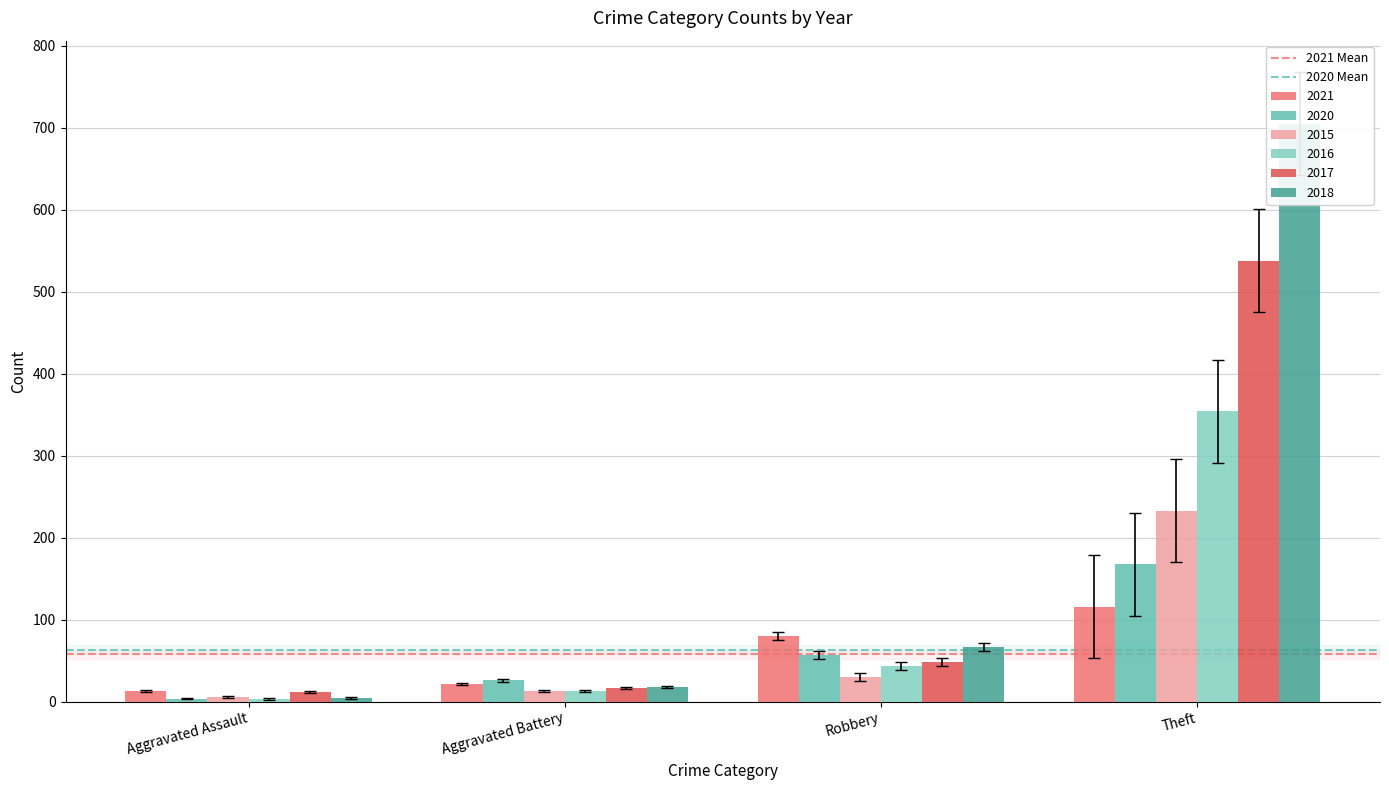

How many groups of bars are there?

2